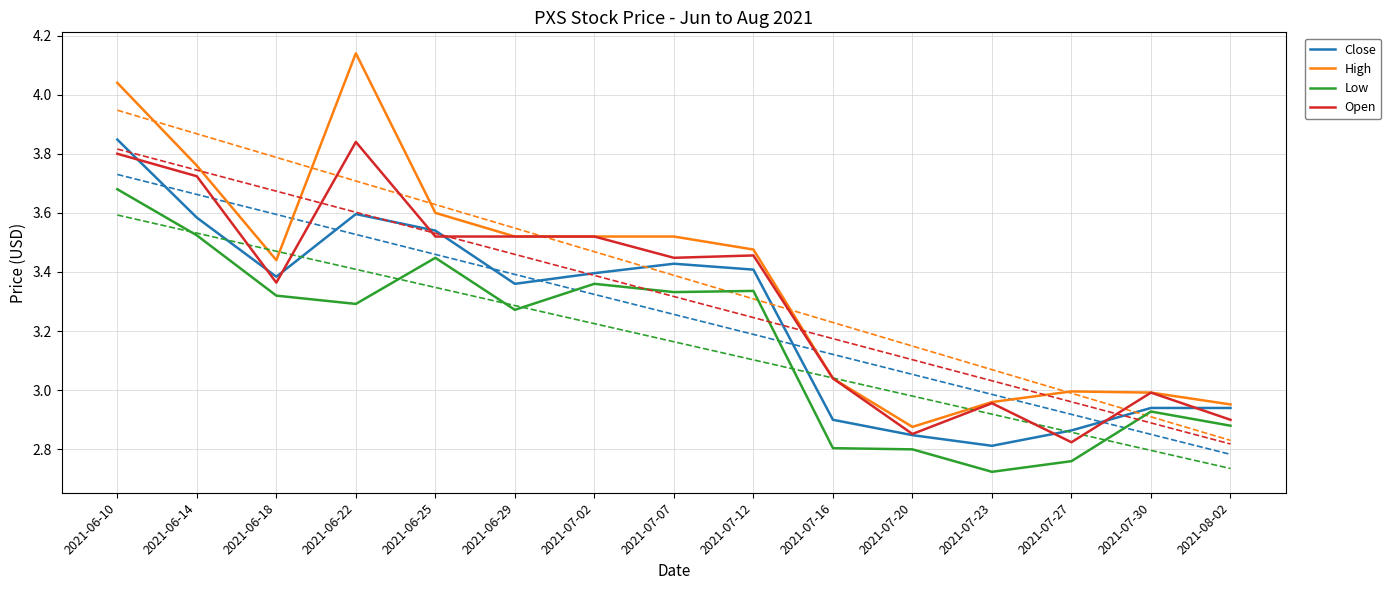

How many values in the Open series exceed 3?

10